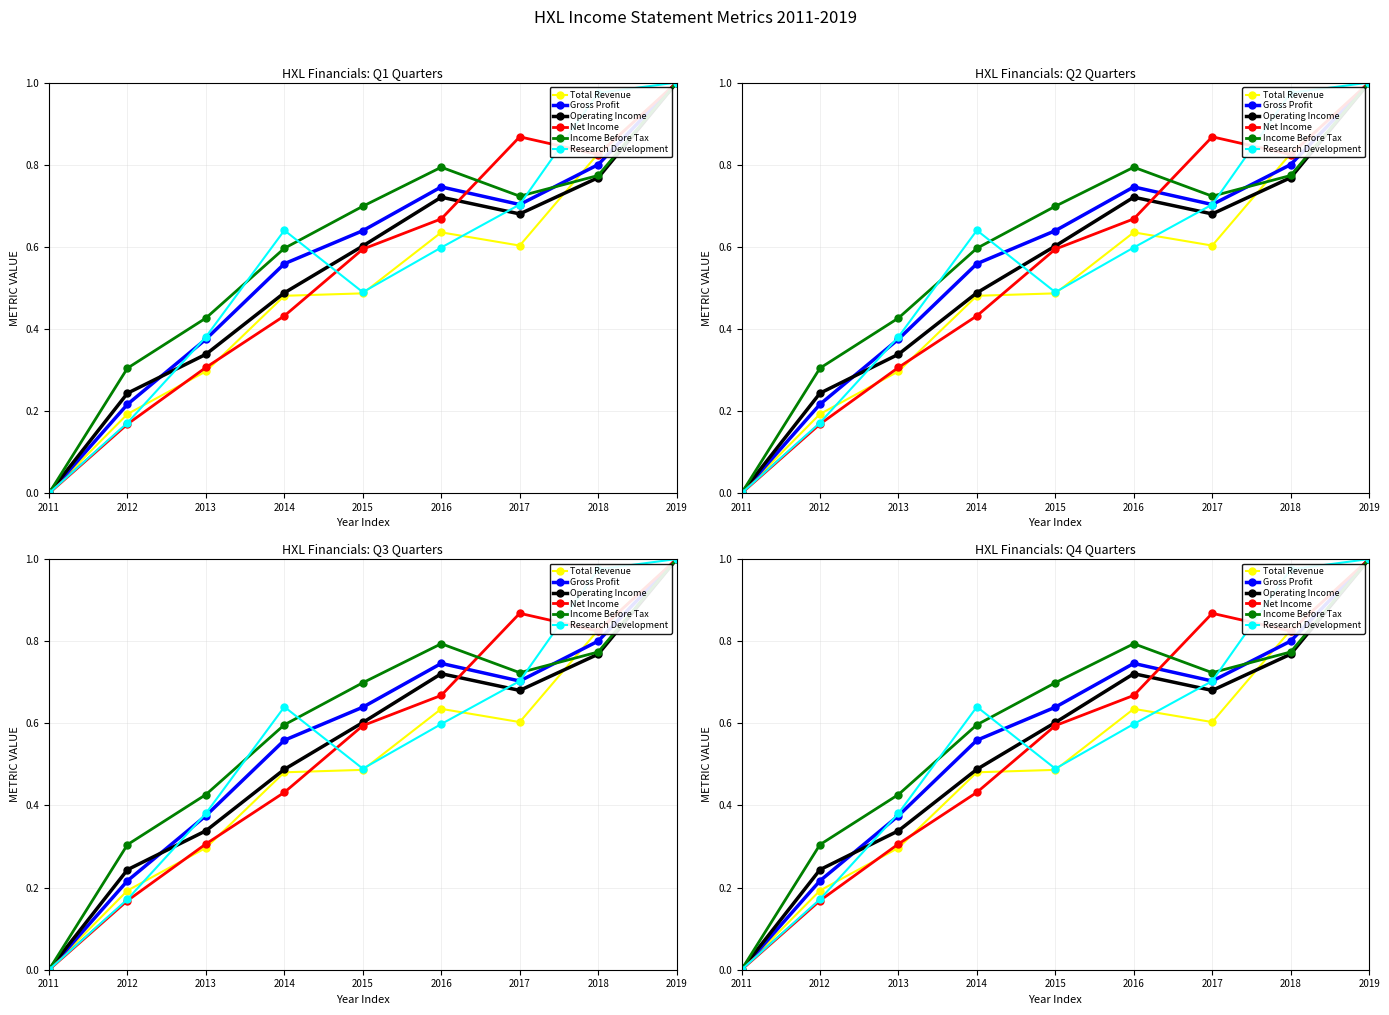

Between which two adjacent categories do Gross Profit and Operating Income first intersect?

2012 and 2013